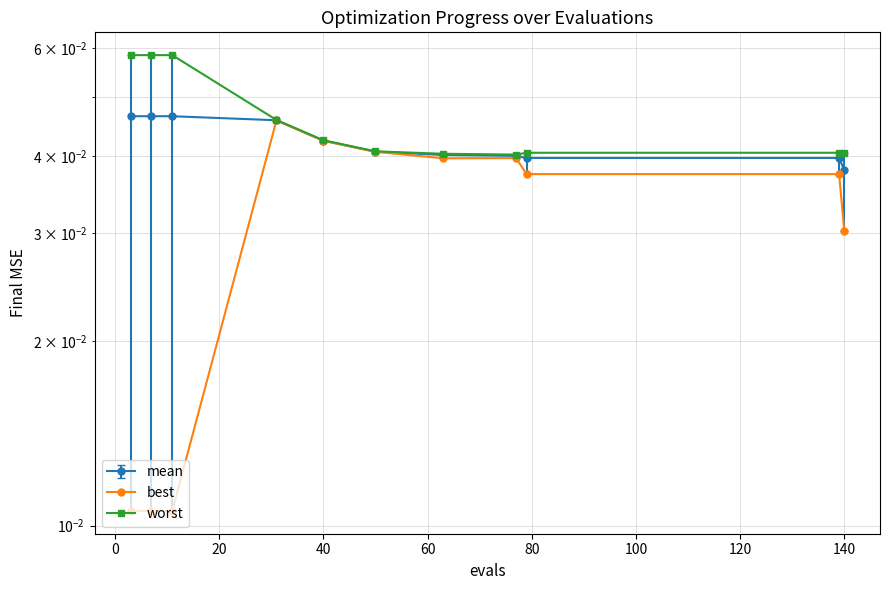

Between 10 and 20, which is larger?

20